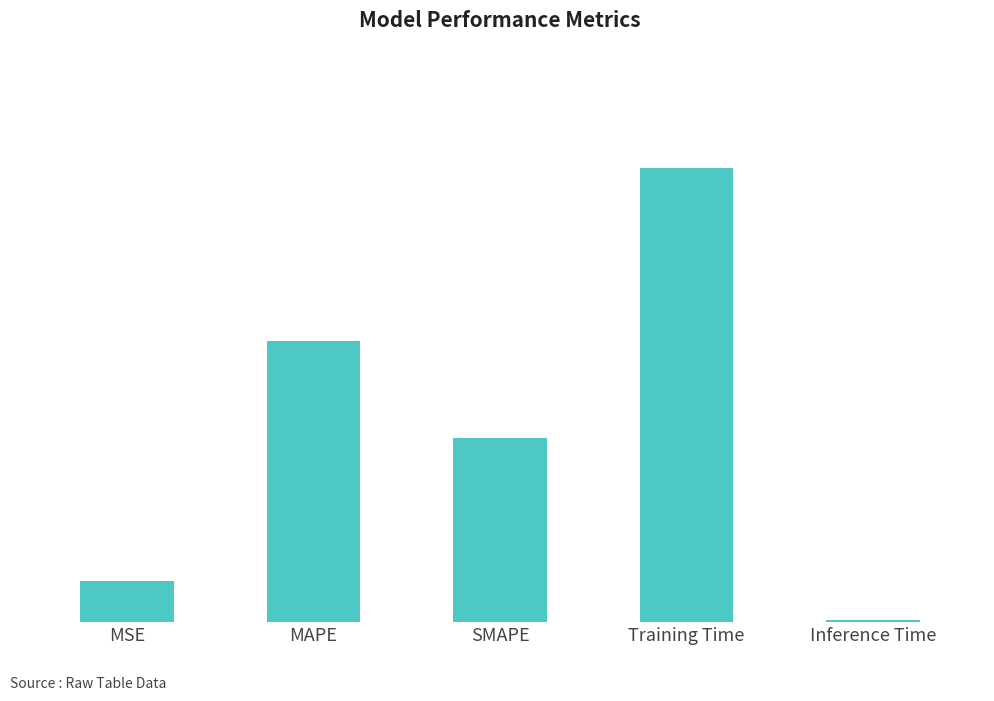

Reading left to right, transcribe all the data shown in this chart.

0.2	1.0	0.7	1.7	0.0